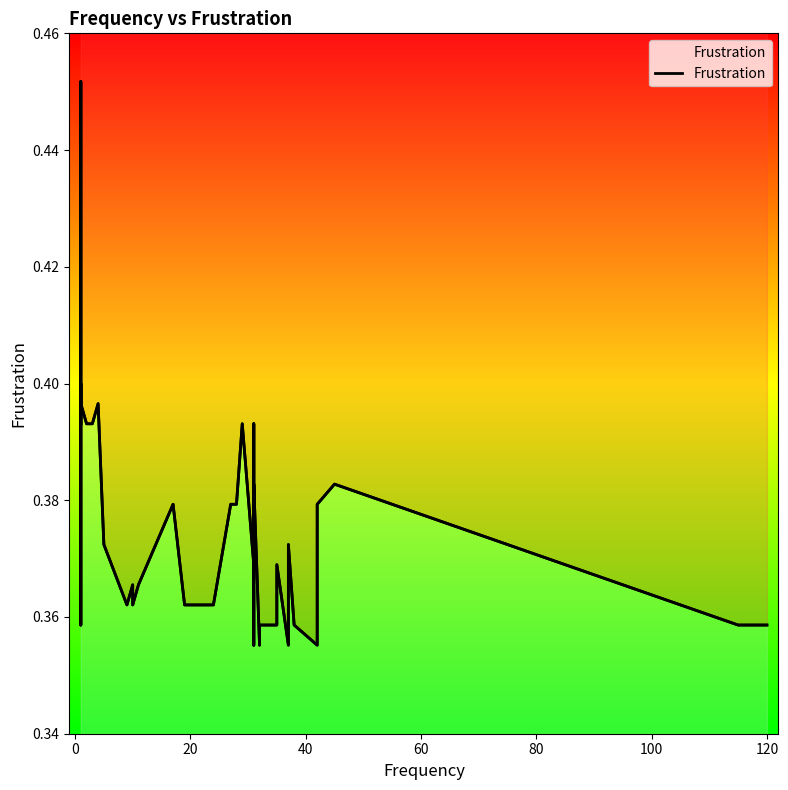

How many interior local peaks (higher than both neighbors) does the data have?

11